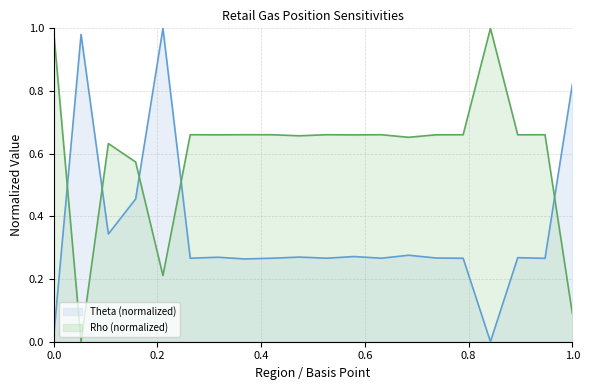

How many interior local valleys does the Rho series have?

7